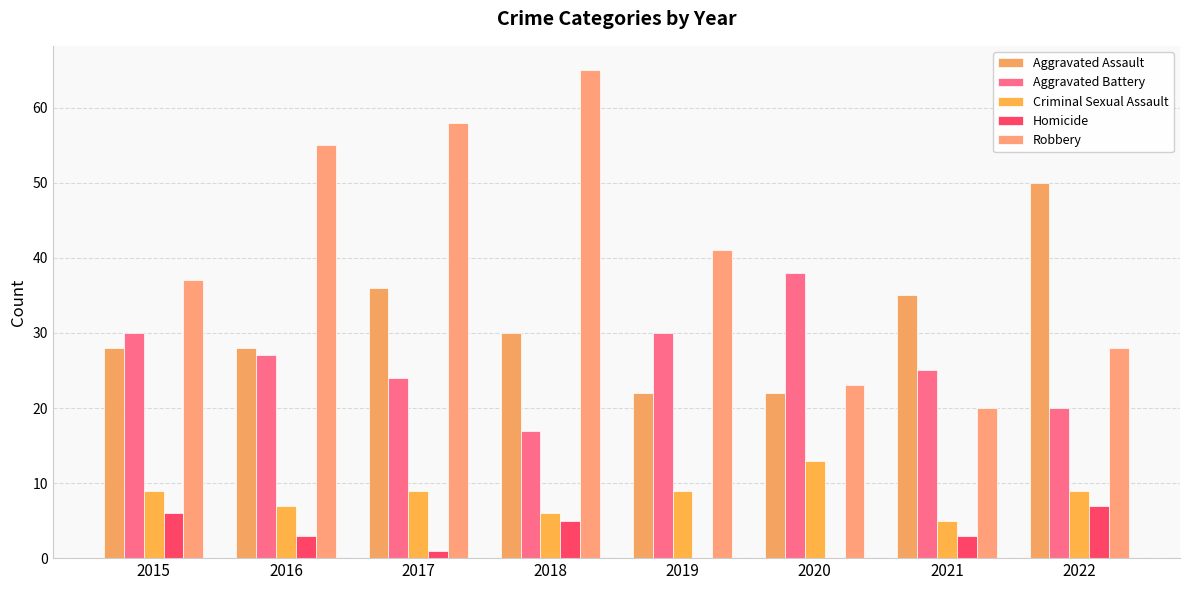

Is it true that Aggravated Battery equals 33 at 2022?

False